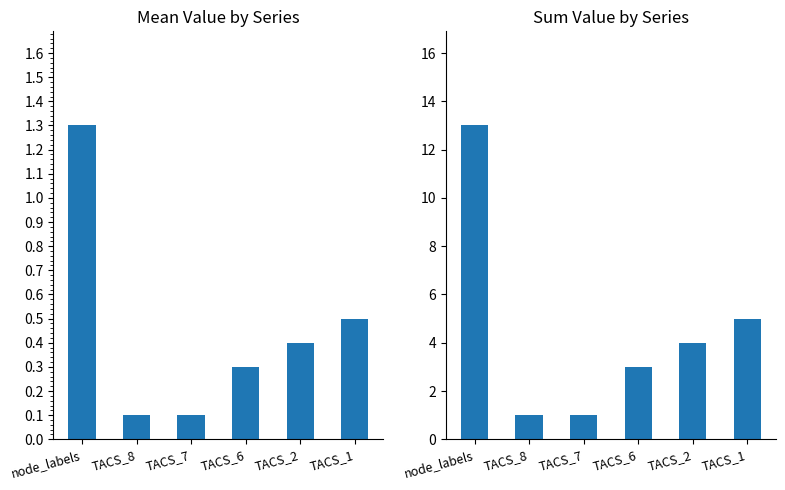

At which category is the sum across all series the highest?

node_labels